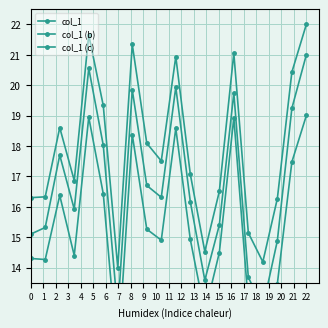

What is the sum of the col_1 (b) values at 10 and 6?

32.5